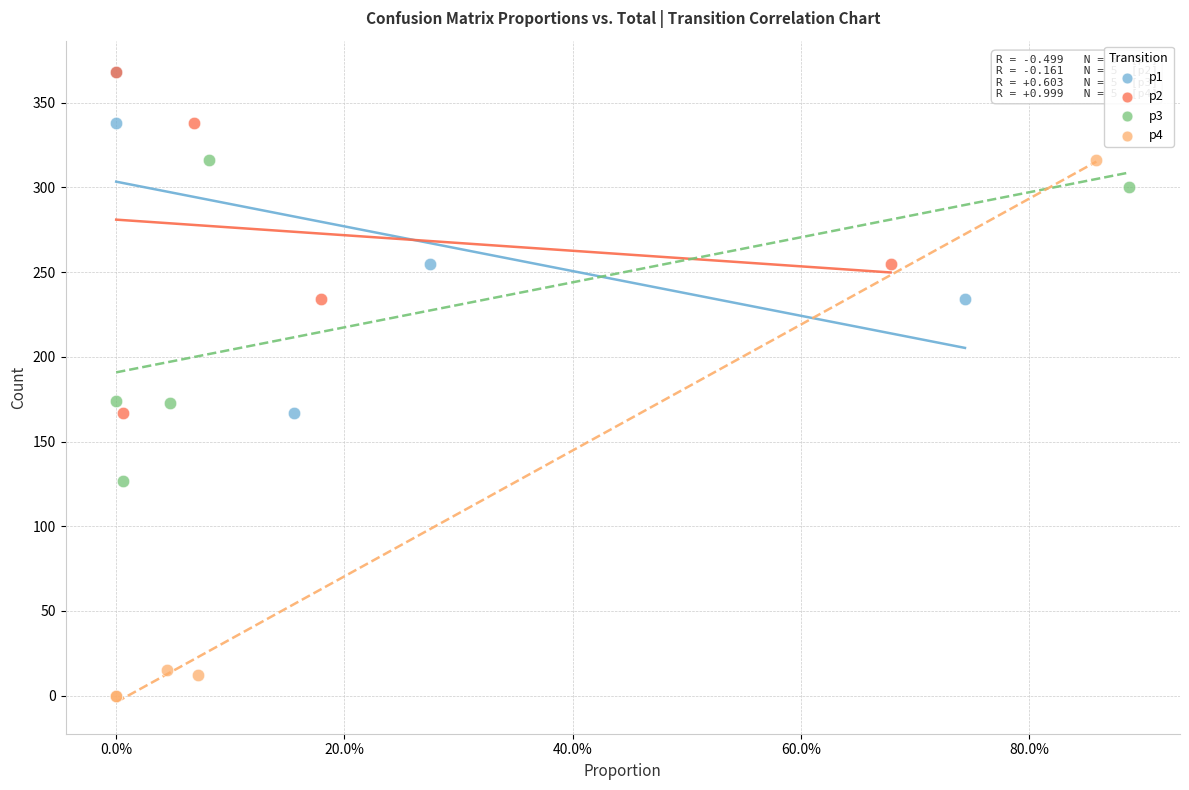

Which series contains the lowest Y value?

p4